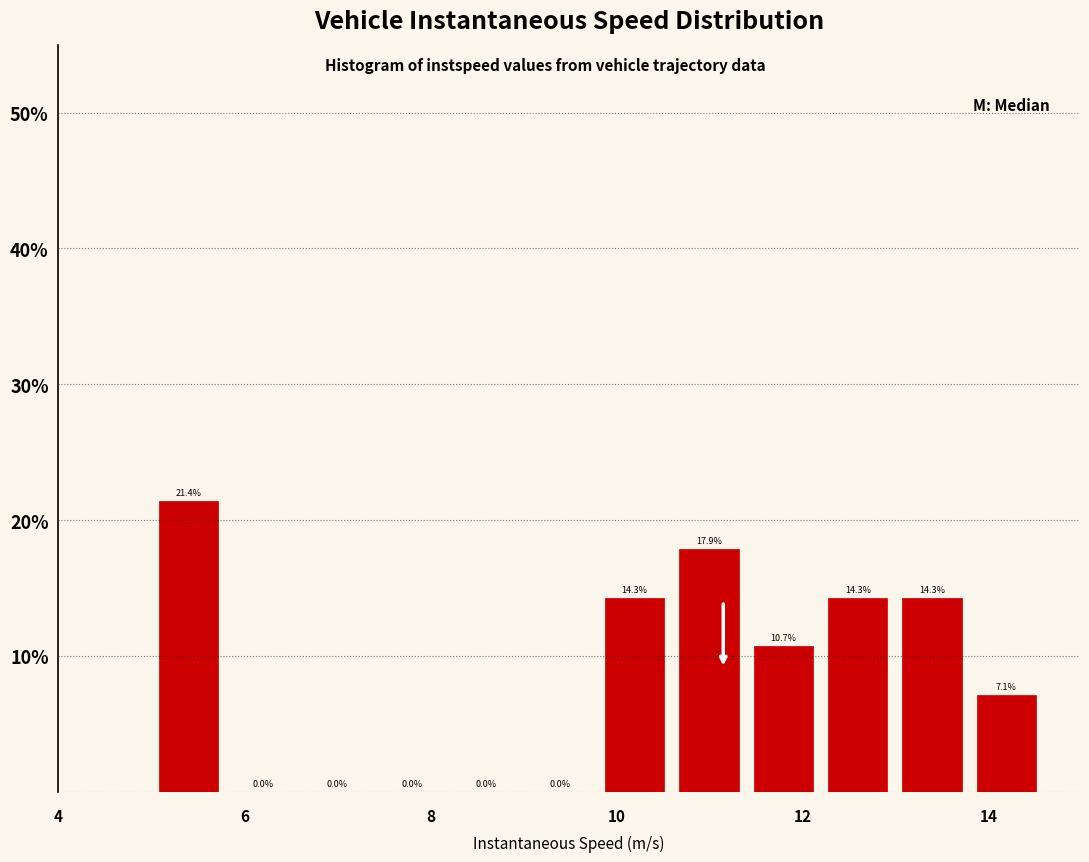

Around what value on the x-axis is the tallest bar? Give the approximate position of its centre, as read against the axis.

5.4